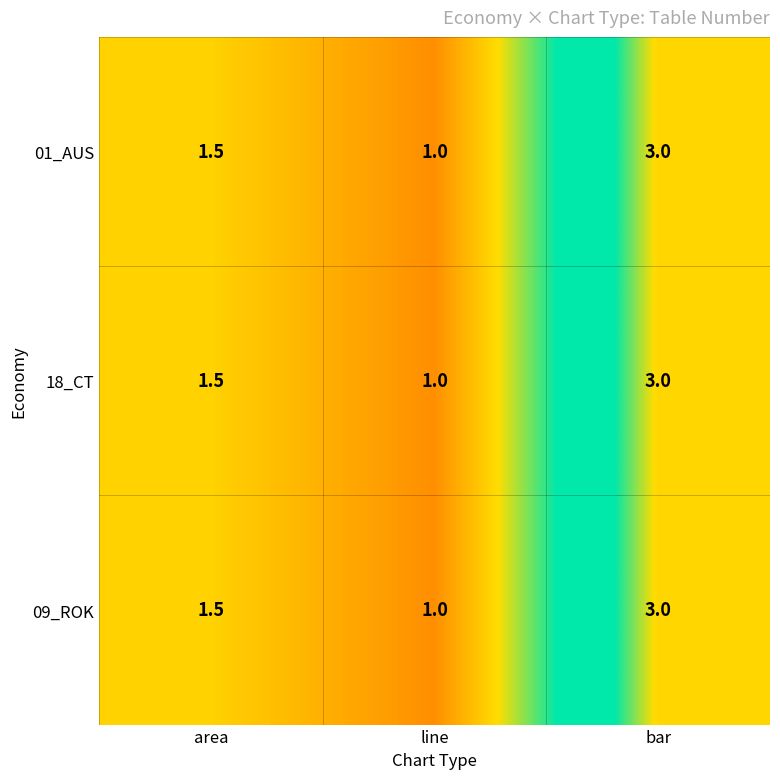

True or false: 01_AUS has a value of 1.6 at bar.

False